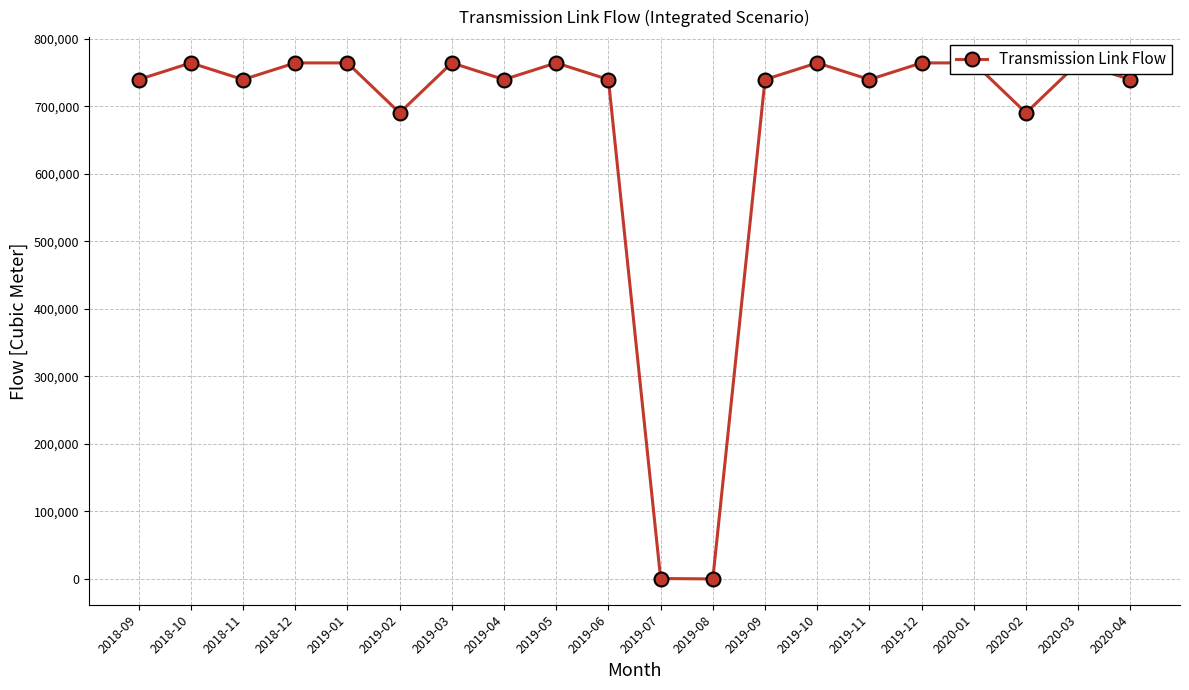

What is the ratio of the value at 2020-03 to the value at 2018-10?

1.0